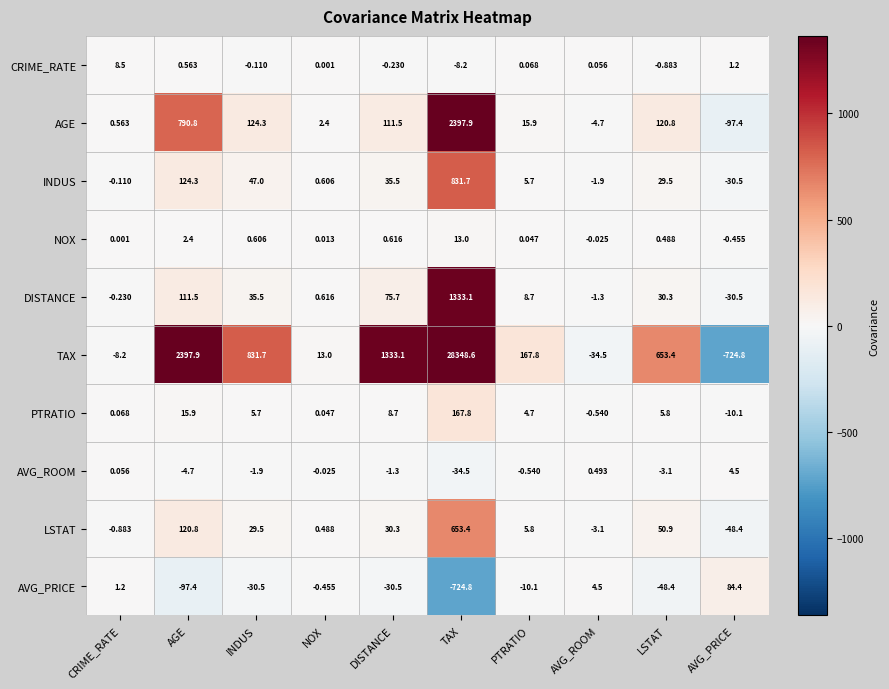

How many data points in NOX are above 0?

8